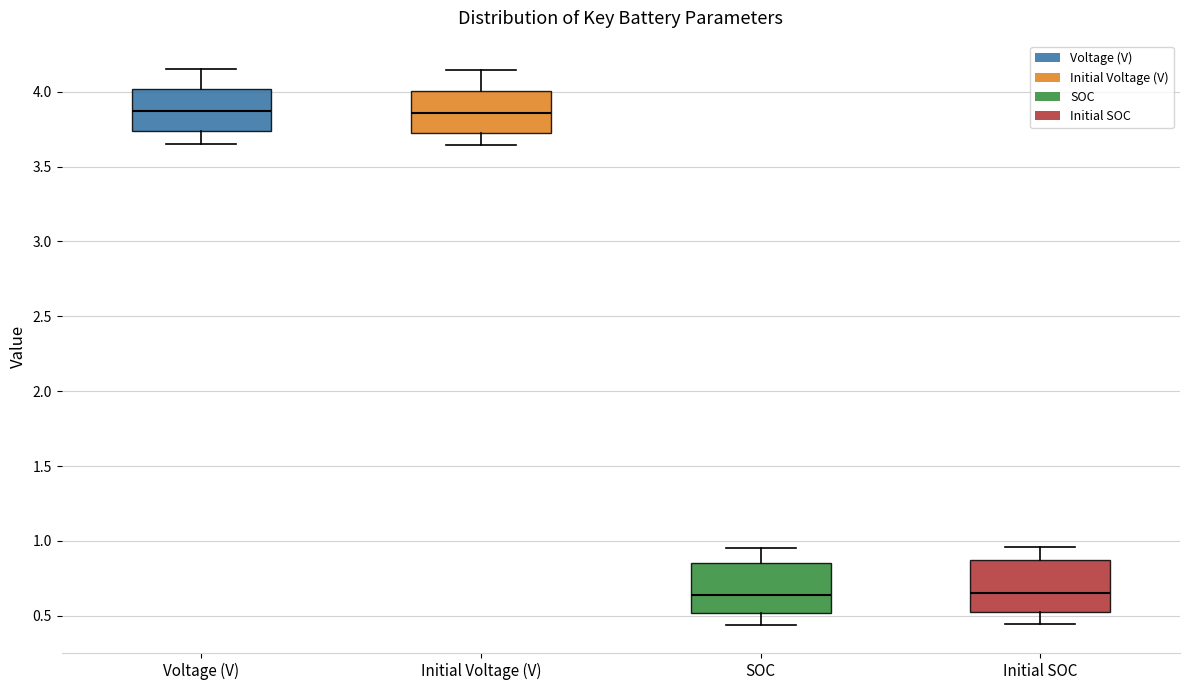

Reading left to right, read every box against the y-axis: the position of its median line, the range the box covers, and the ends of its whiskers. The values are not printed on the chart, so give them approximately, as read against the axis.

Voltage (V): median 3.85, box 3.75 to 4.00, whiskers 3.65 to 4.15
Initial Voltage (V): median 3.85, box 3.70 to 4.00, whiskers 3.65 to 4.15
SOC: median 0.65, box 0.50 to 0.85, whiskers 0.45 to 0.95
Initial SOC: median 0.65, box 0.55 to 0.85, whiskers 0.45 to 0.95